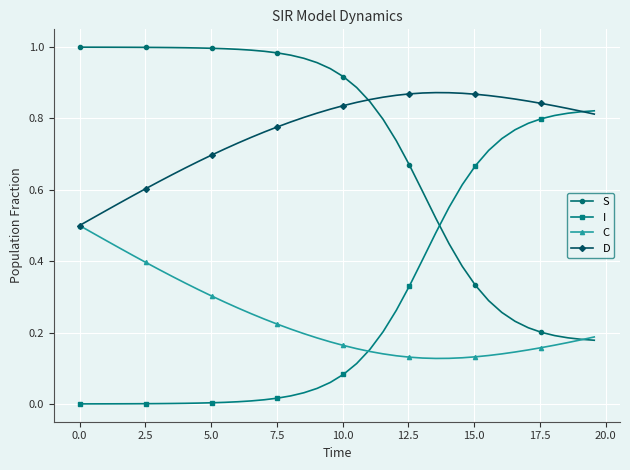

Which series has the largest total across all categories?

D